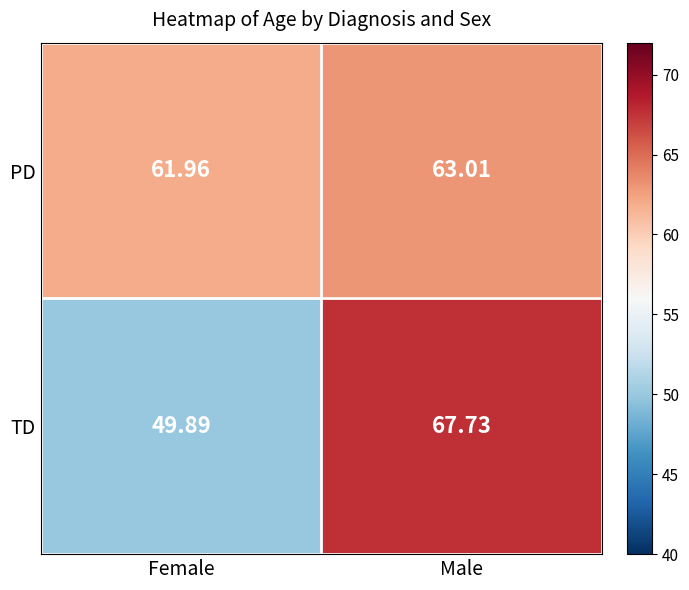

Rank the series at Female from highest to lowest value.

PD, TD